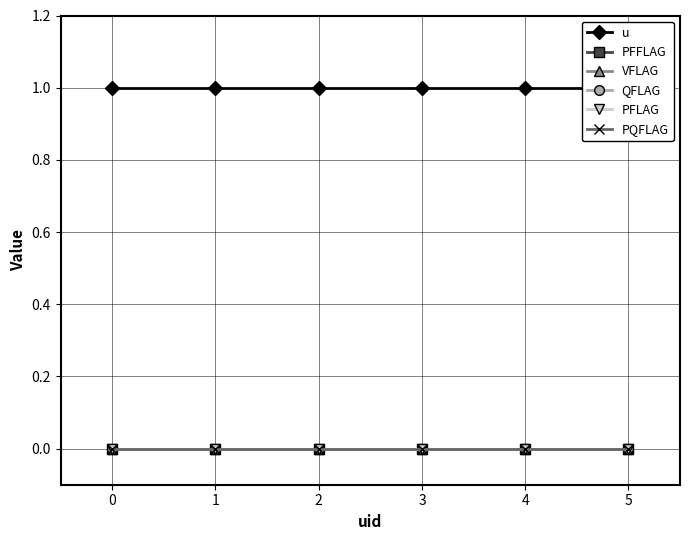

Which series has the widest spread of values?

u